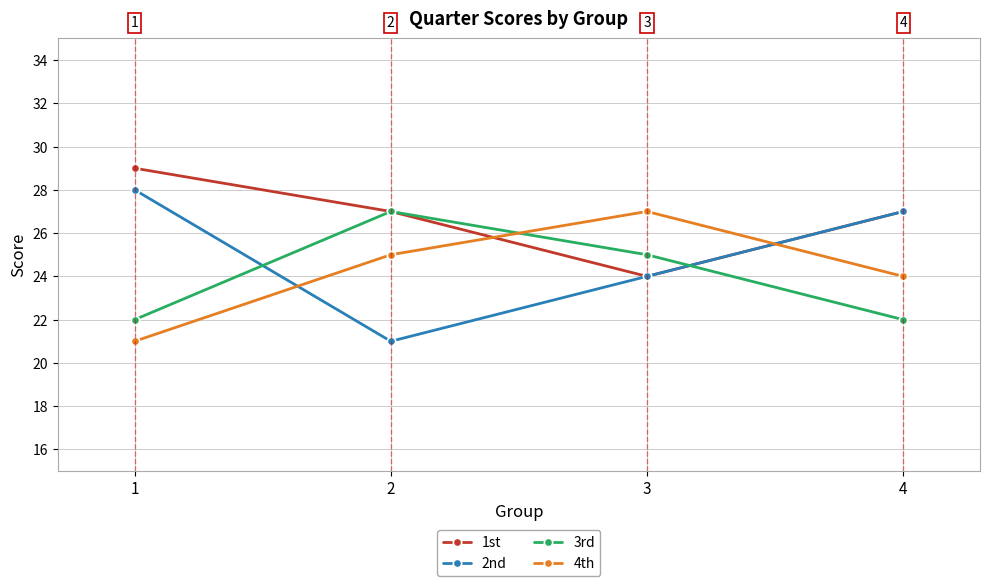

What is the value of the 2nd point at the 1st from the left?

28